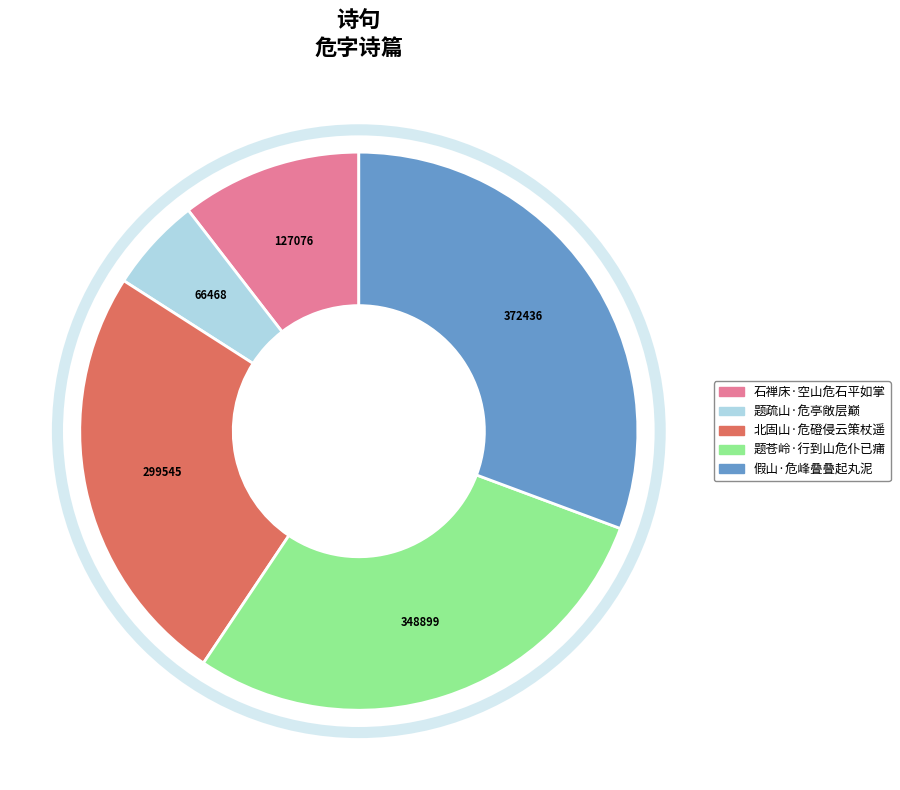

Does 北固山·危磴侵云策杖遥 account for over 50% of the chart?

No